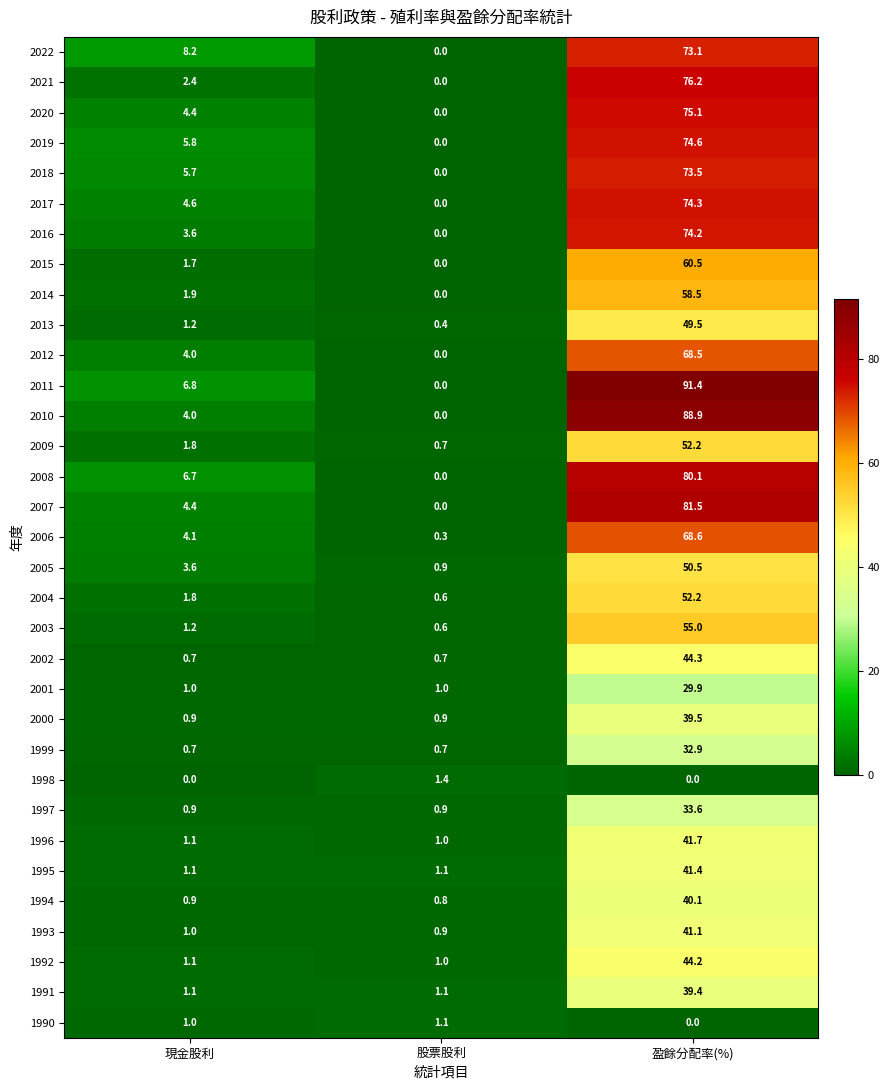

What is the spread (max minus min) of values at 股票股利?

1.4